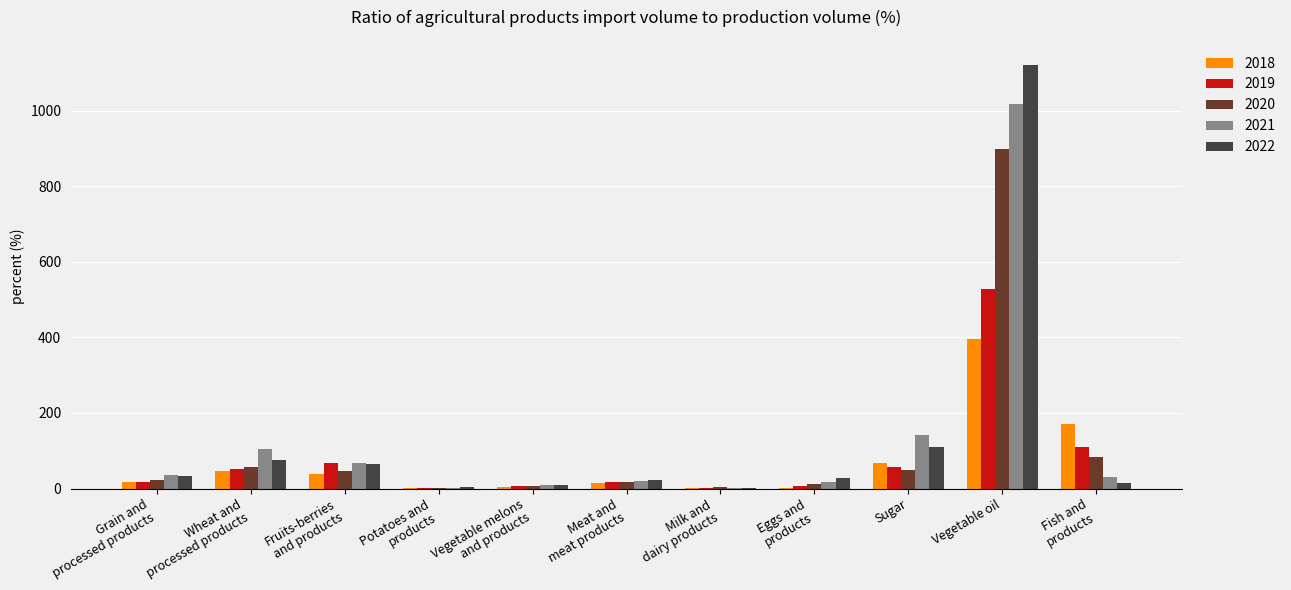

Which series changed the most between Fruits-berries
and products and Potatoes and
products?

2019